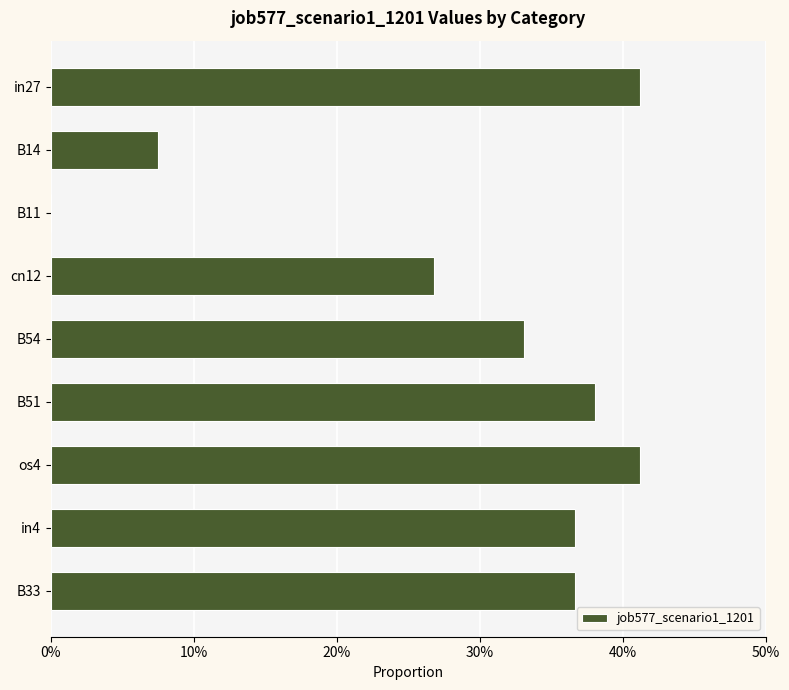

Are the bars horizontal?

Yes